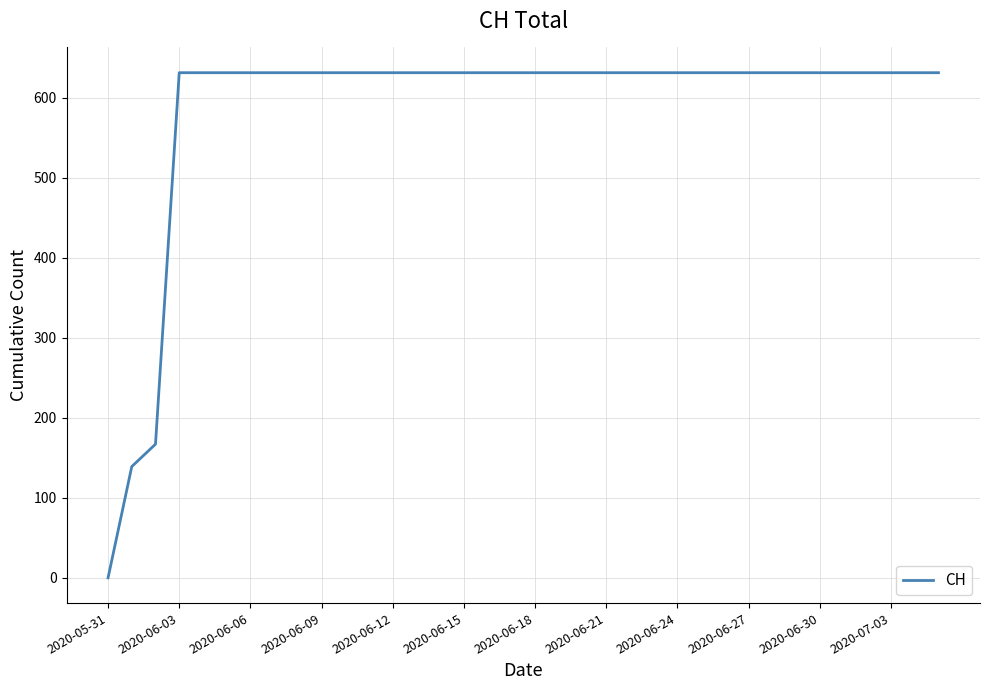

What is the greatest value displayed?

631